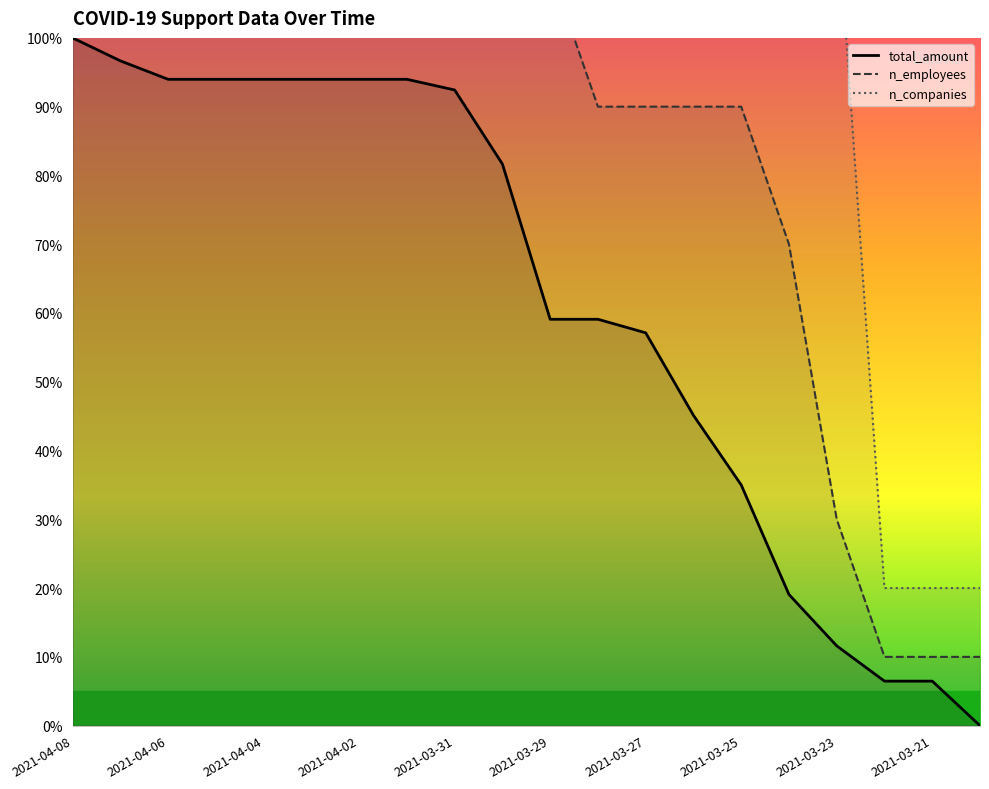

True or false: n_employees and n_companies cross at least once.

False